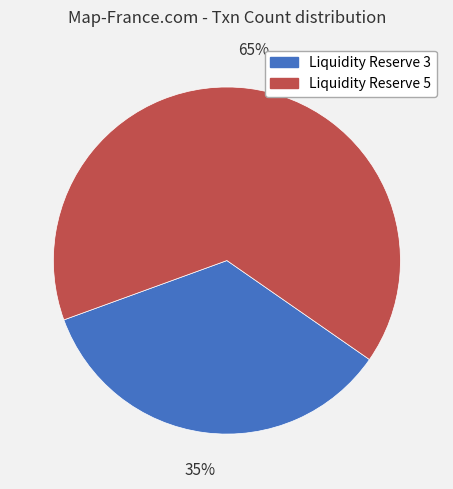

Which has a higher value, Liquidity Reserve 5 or Liquidity Reserve 3?

Liquidity Reserve 5